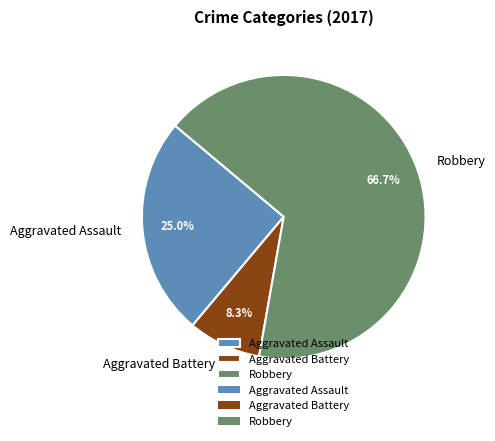

To the nearest percent, what percentage of the pie is Aggravated Battery?

8%